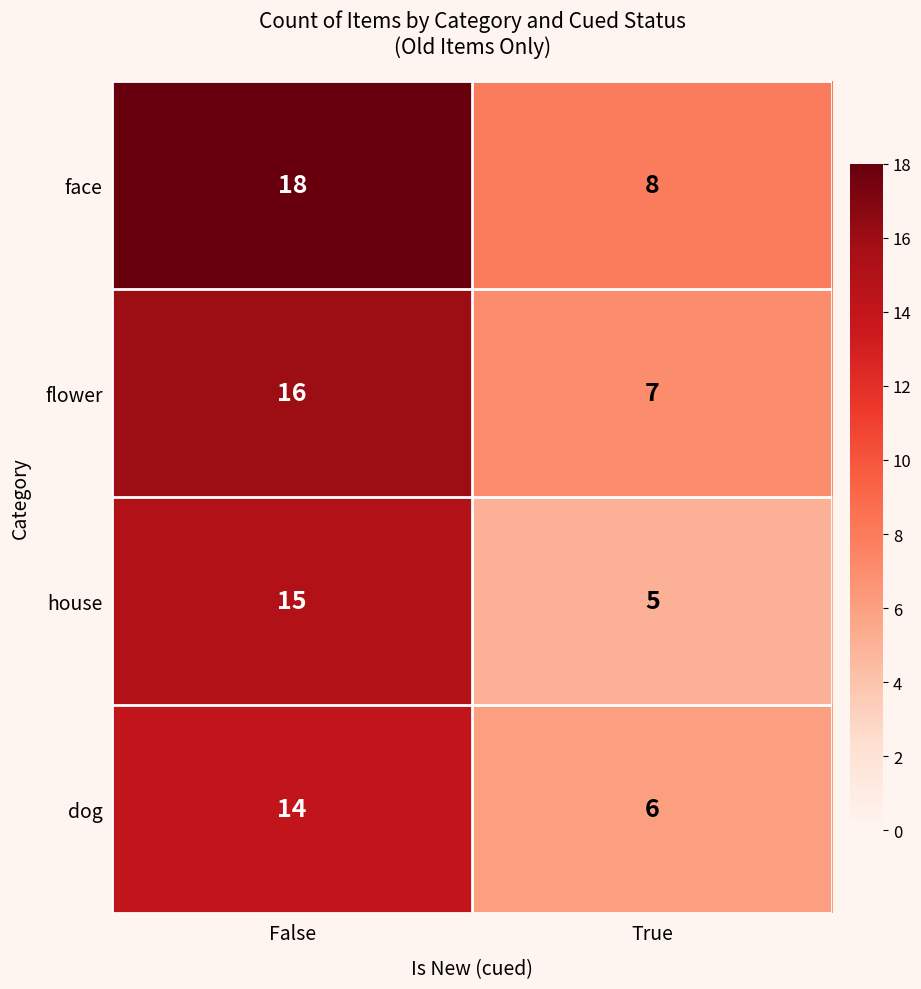

Reading right to left, list all the values displayed in this chart.

face: 8	18
flower: 7	16
house: 5	15
dog: 6	14